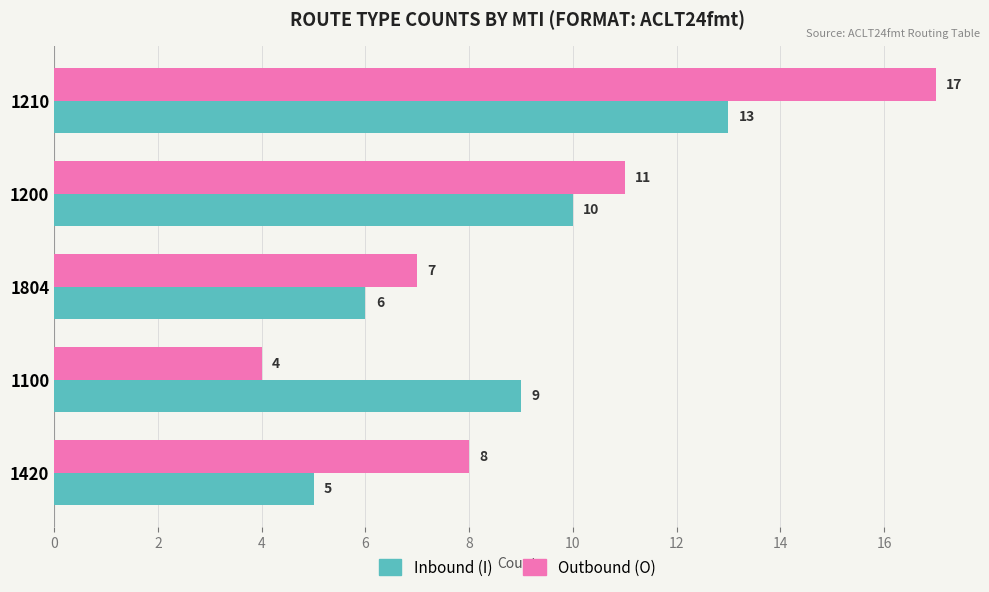

Which label corresponds to the smallest value in the chart?

1100